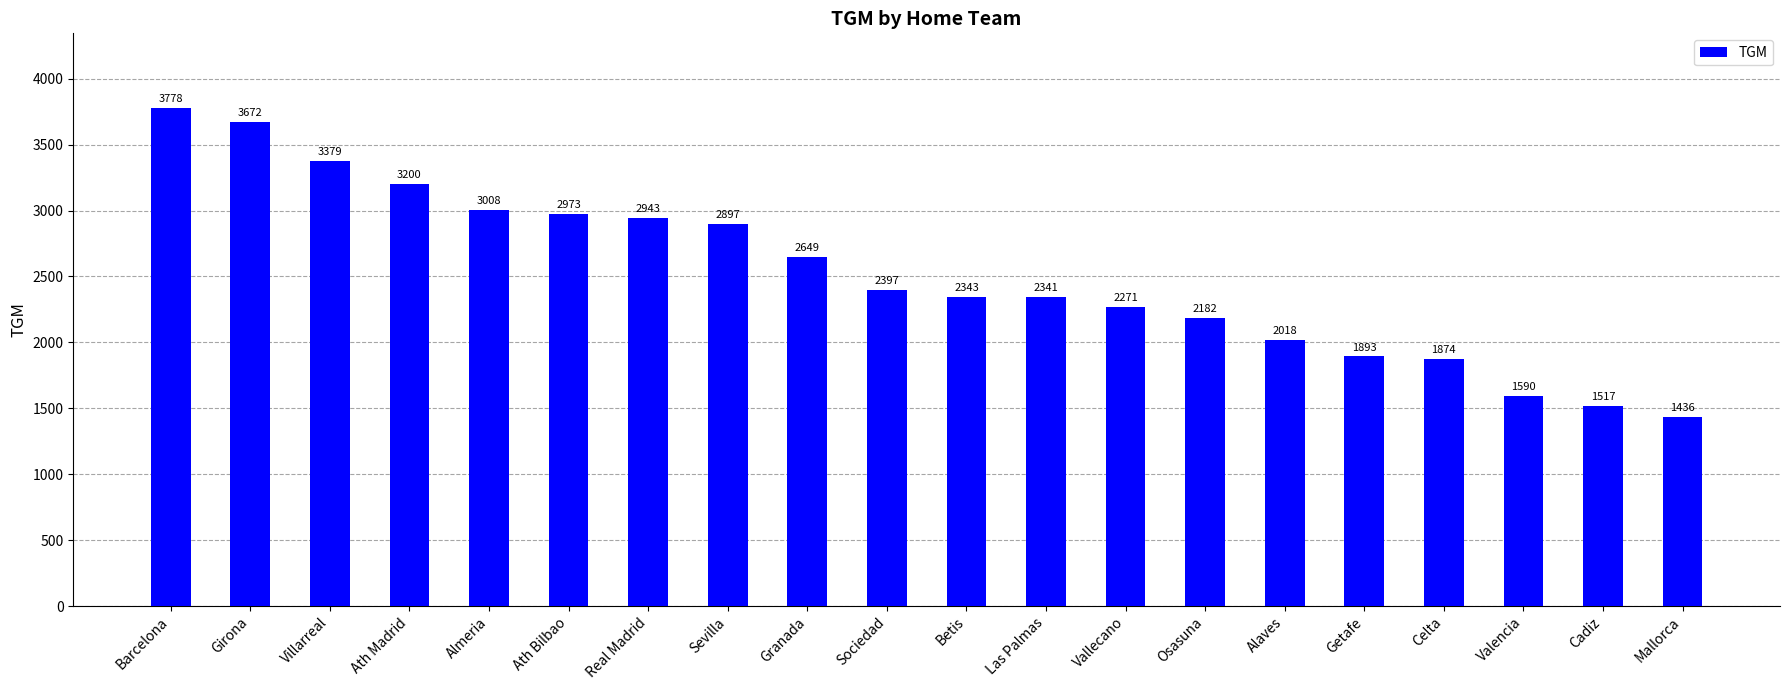

How many values are below 2397?

10